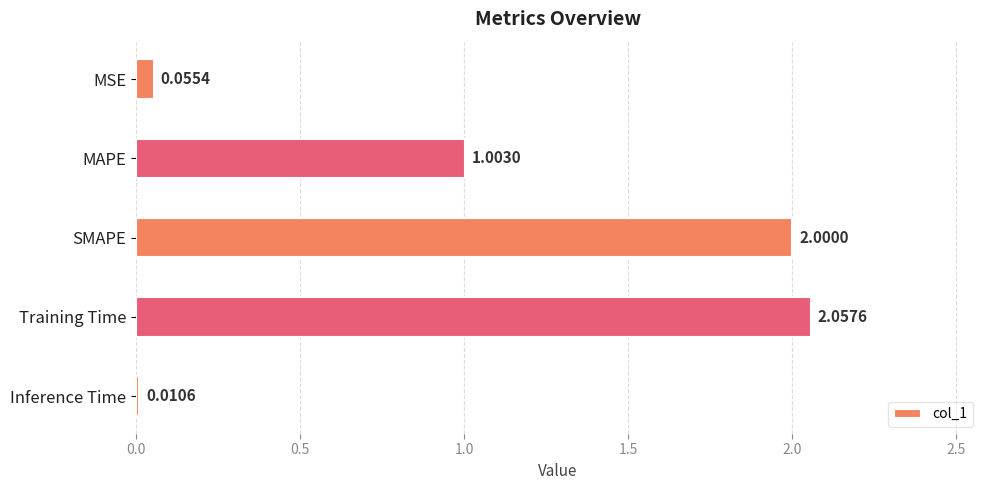

What is the label of the 4th bar from the bottom?

MAPE